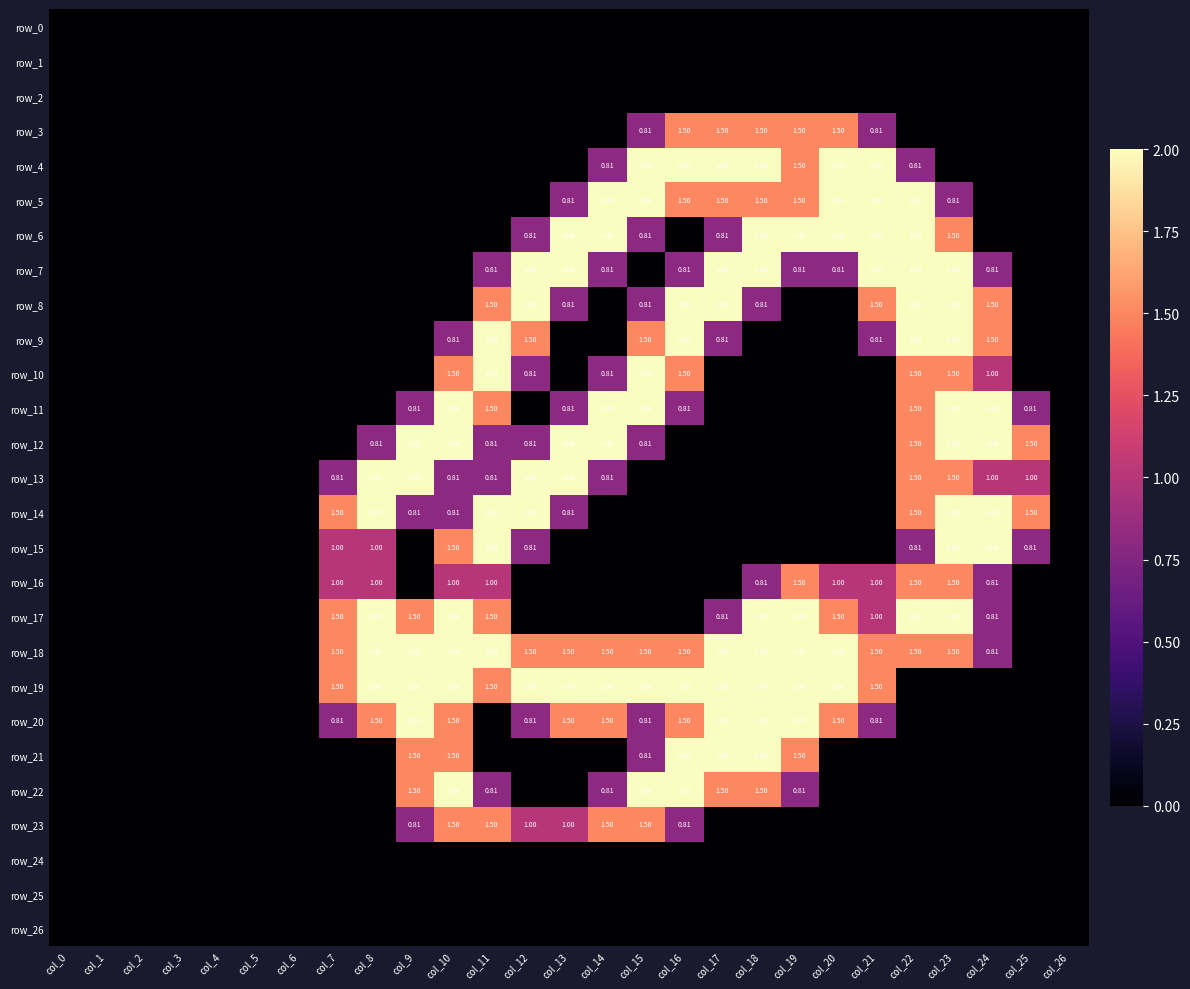

At col_17, list the series in order from largest to smallest.

row_4, row_7, row_8, row_18, row_19, row_20, row_21, row_3, row_5, row_22, row_6, row_9, row_17, row_0, row_1, row_2, row_10, row_11, row_12, row_13, row_14, row_15, row_16, row_23, row_24, row_25, row_26